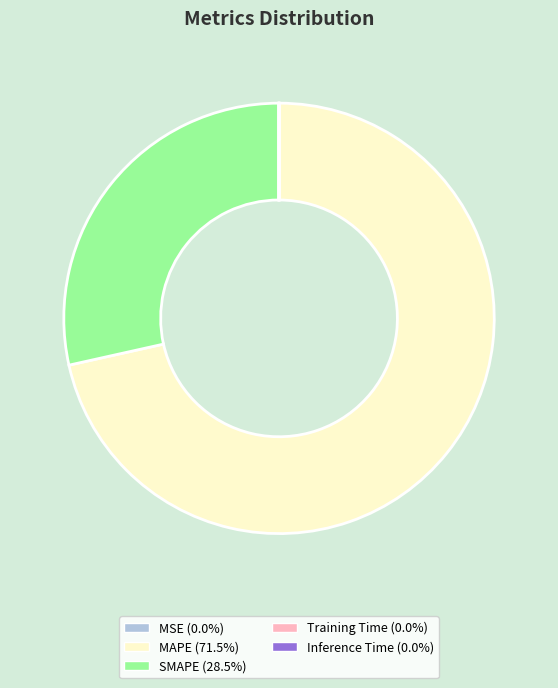

Between SMAPE and MAPE, which is larger?

MAPE